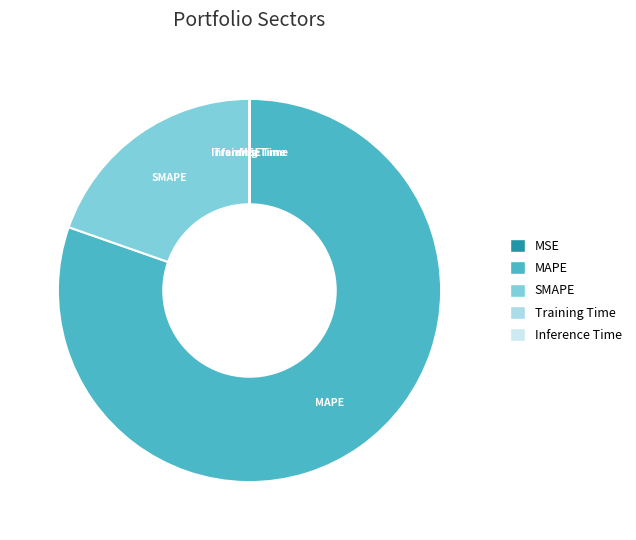

Does any single category account for the majority?

Yes